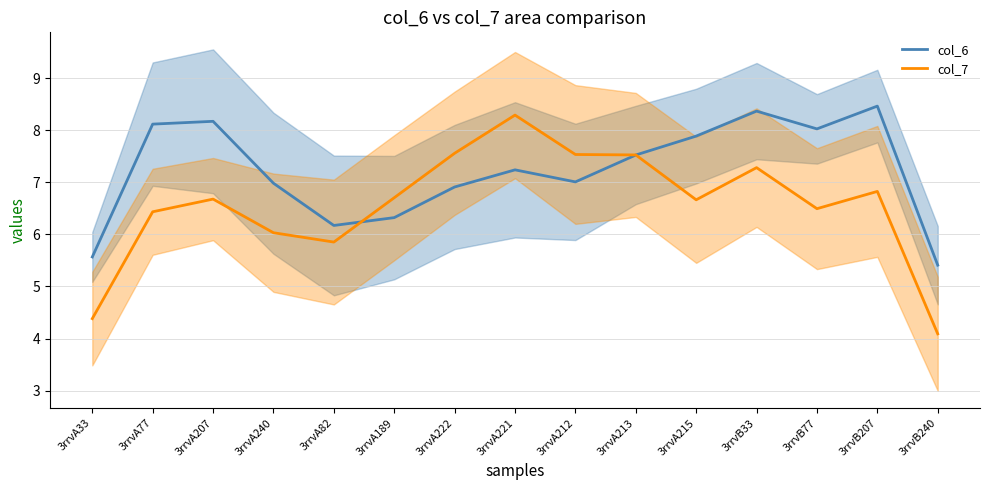

What is the label of the 5th point from the right?

3rrvA215